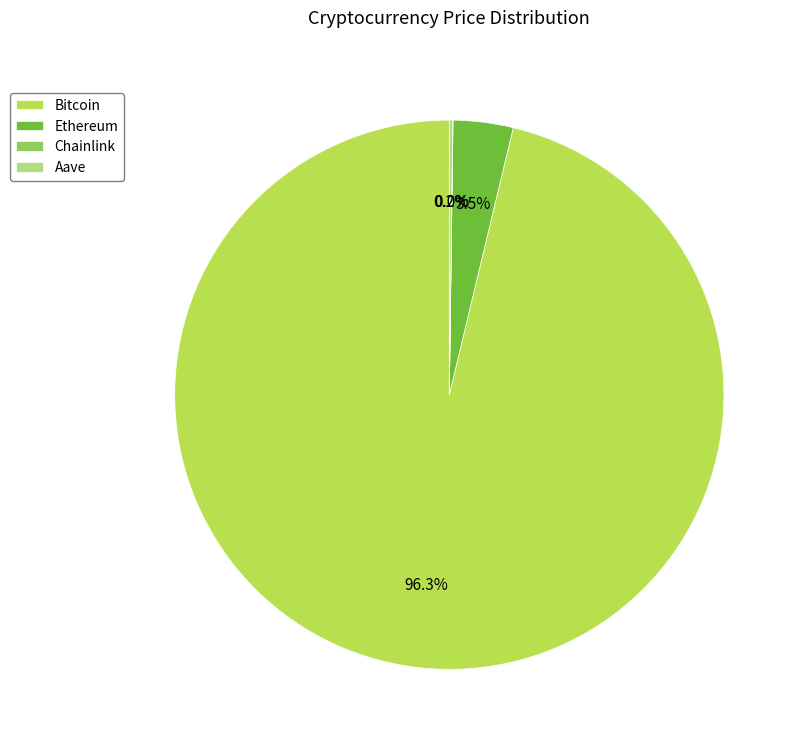

Is there a majority slice in this chart?

Yes